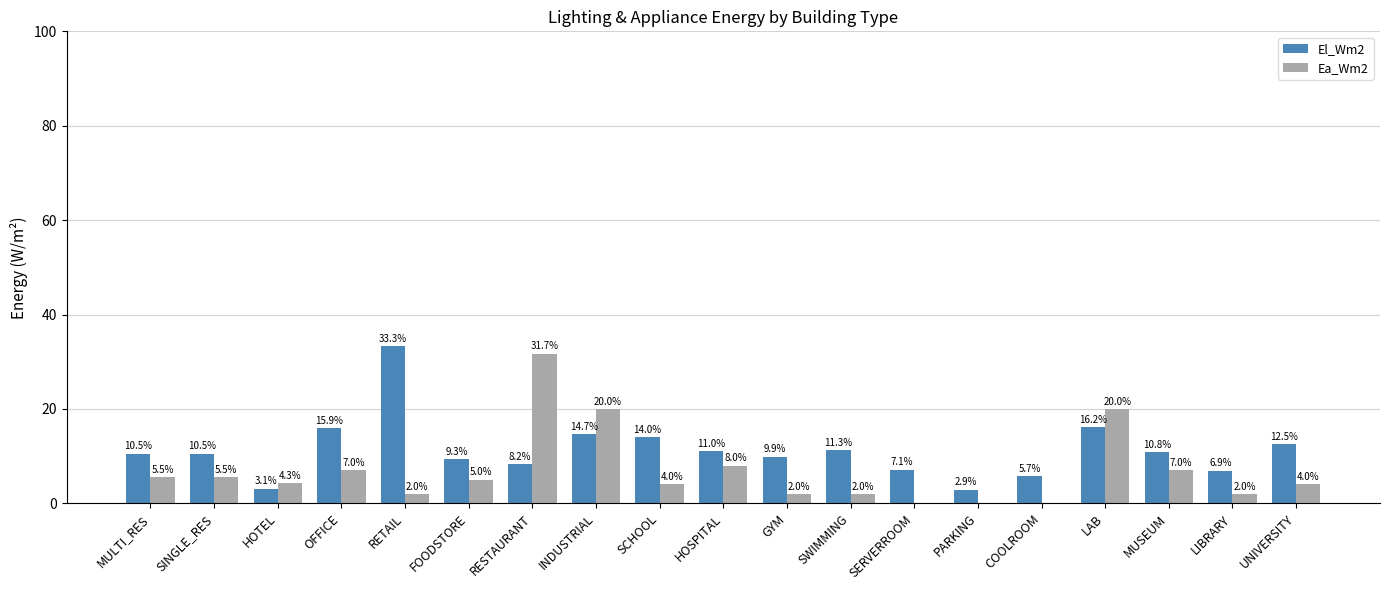

Which series changed the most between SINGLE_RES and PARKING?

El_Wm2